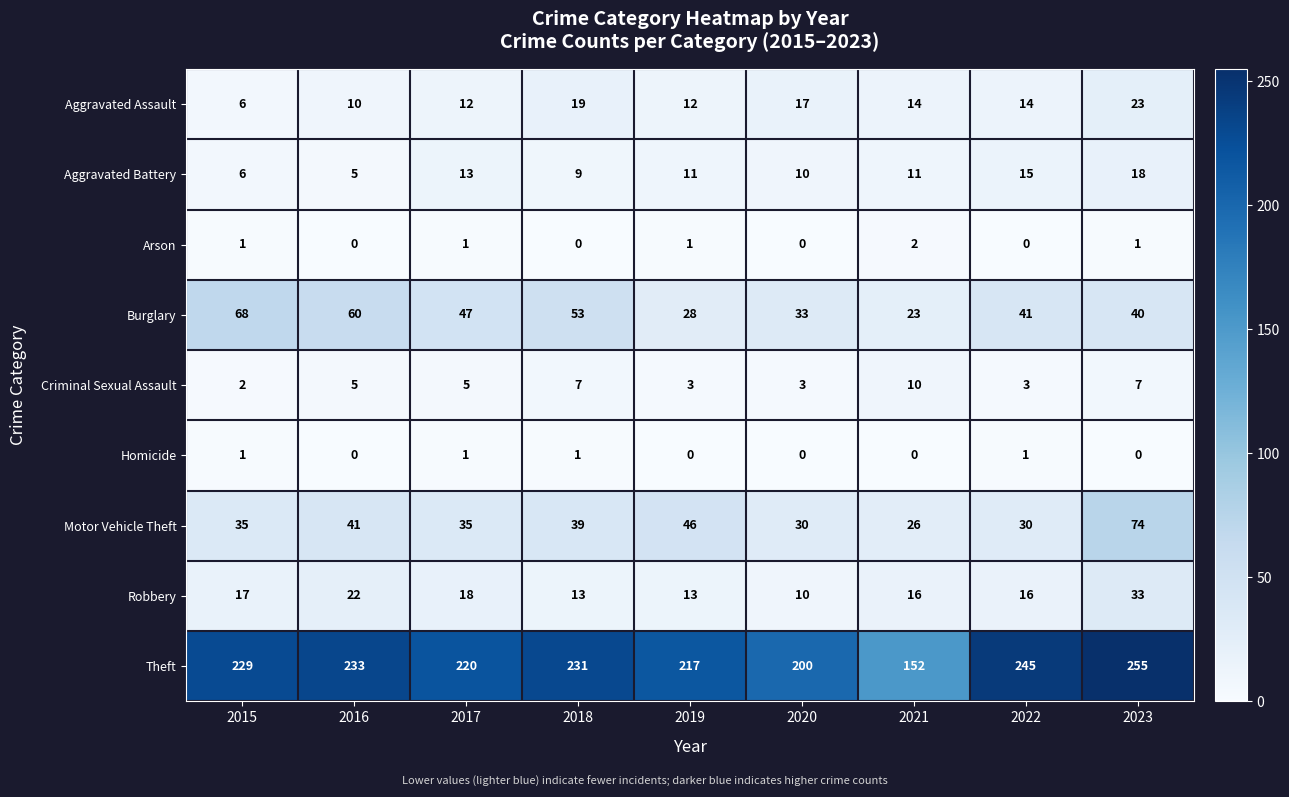

What is the difference between the highest and lowest values at 2015?

228